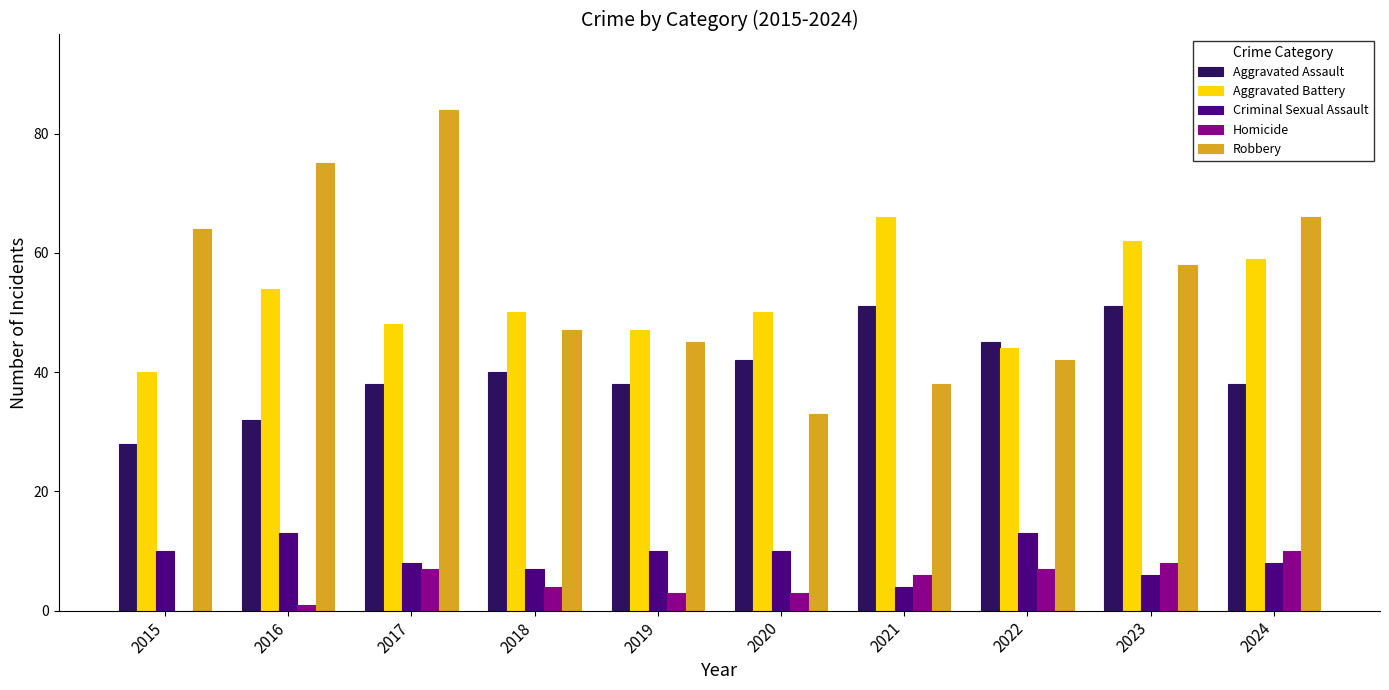

Is the value of Robbery at 2015 greater than the value of Criminal Sexual Assault at 2018?

Yes